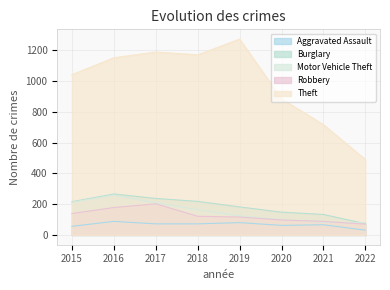

How many categories are shown in the chart?

8